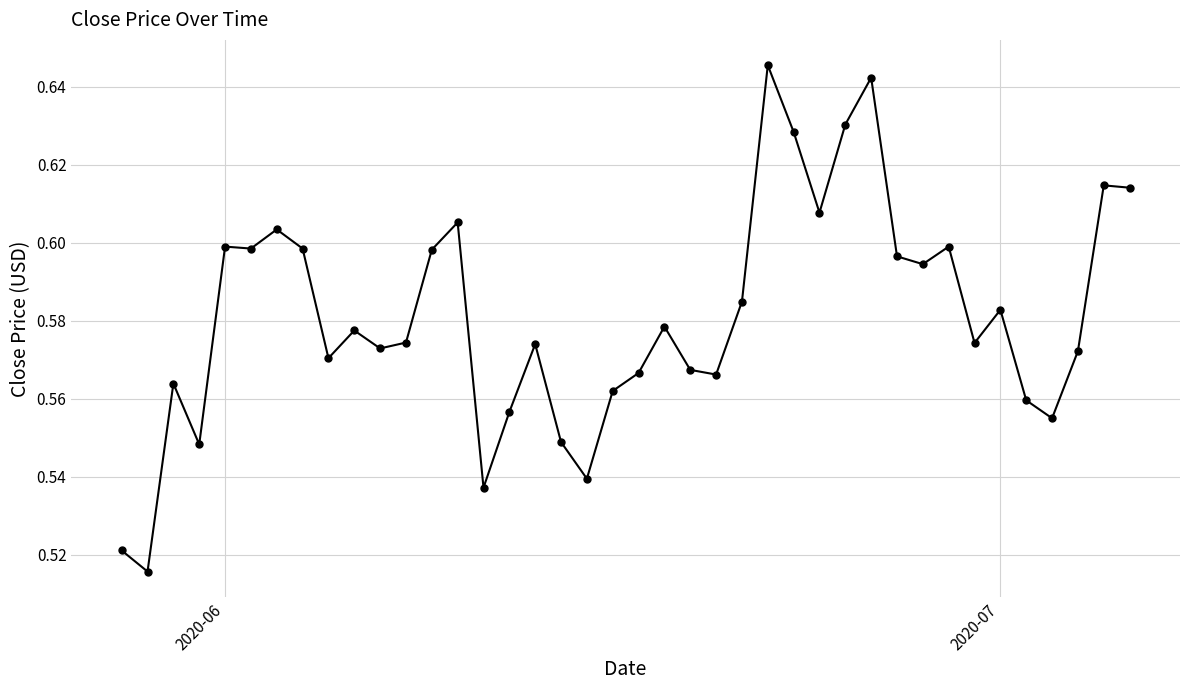

What is the minimum value shown in the chart?

0.5